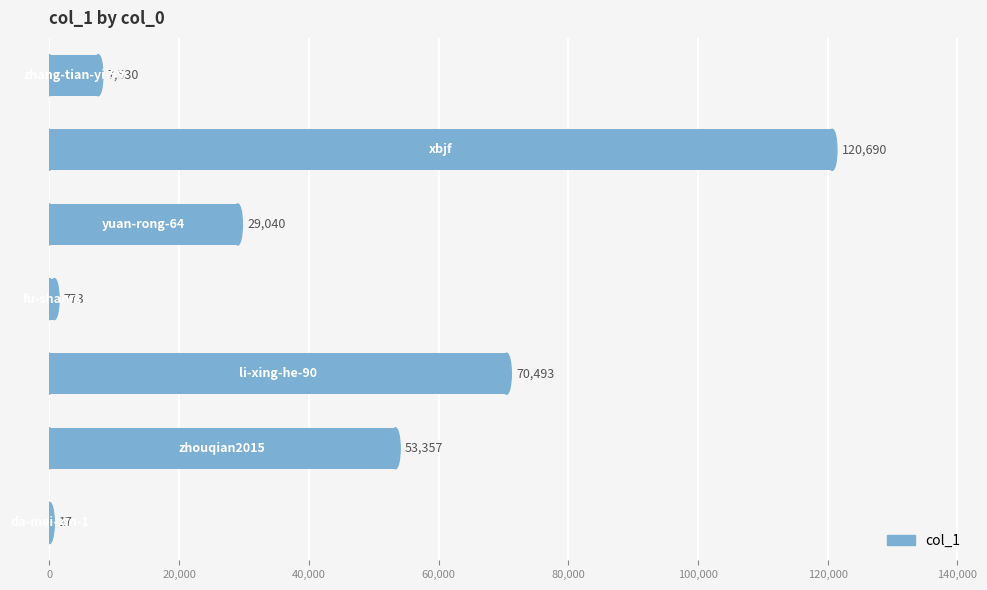

What is the greatest value displayed?

120690